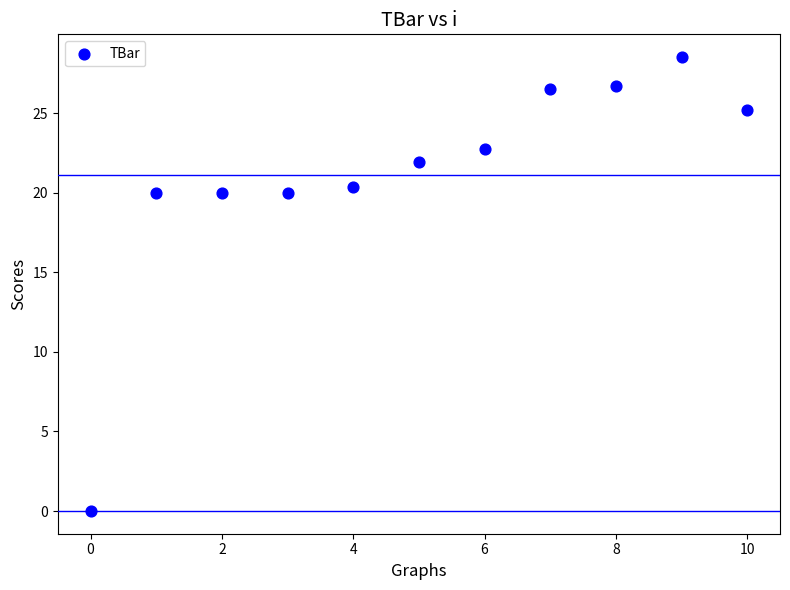

What is the average Y value?

21.1